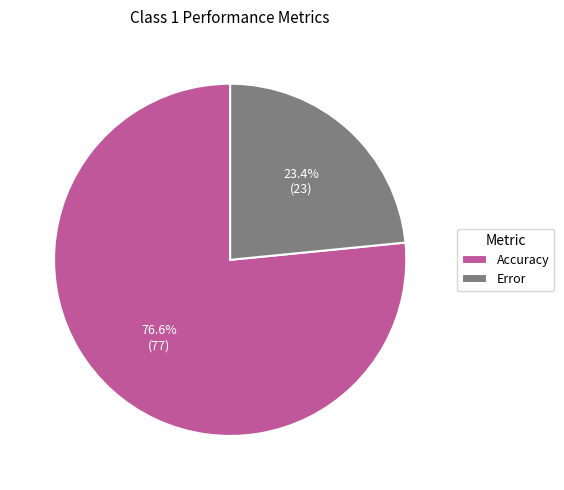

Is there a majority slice in this chart?

Yes